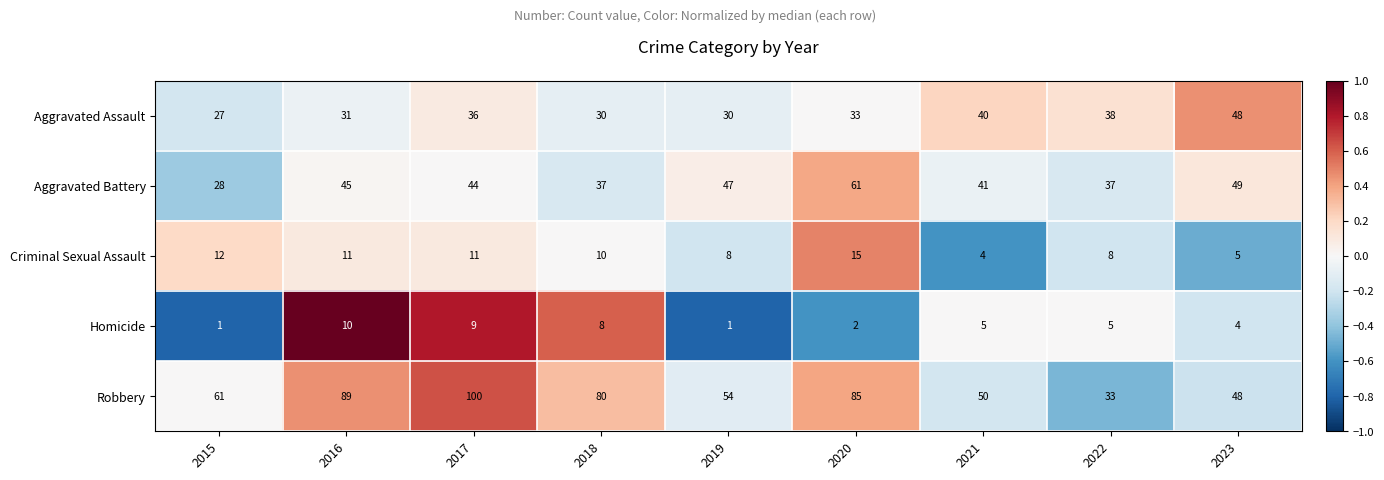

Which series has the widest spread of values?

Robbery